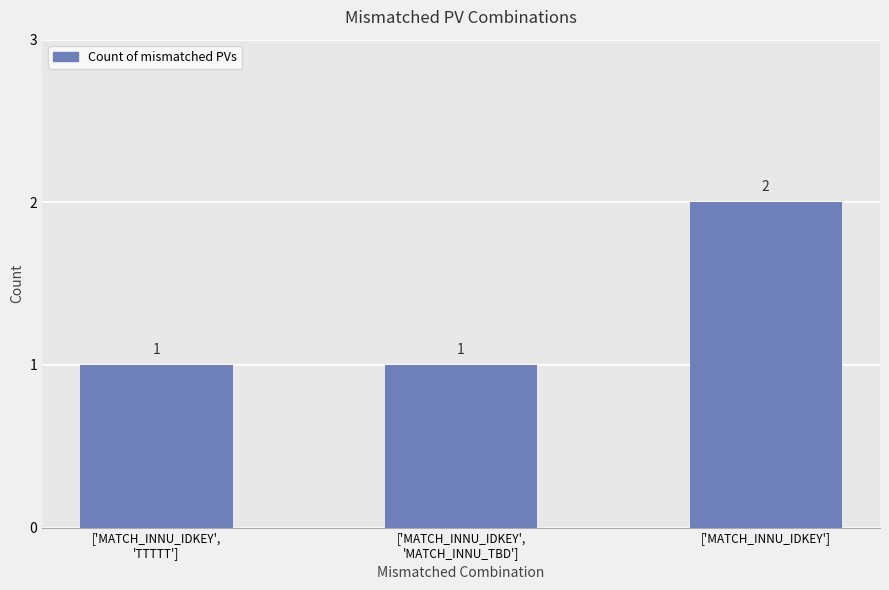

Approximately how many times larger is the value at ['MATCH_INNU_IDKEY',
'MATCH_INNU_TBD'] compared to ['MATCH_INNU_IDKEY']?

0.5